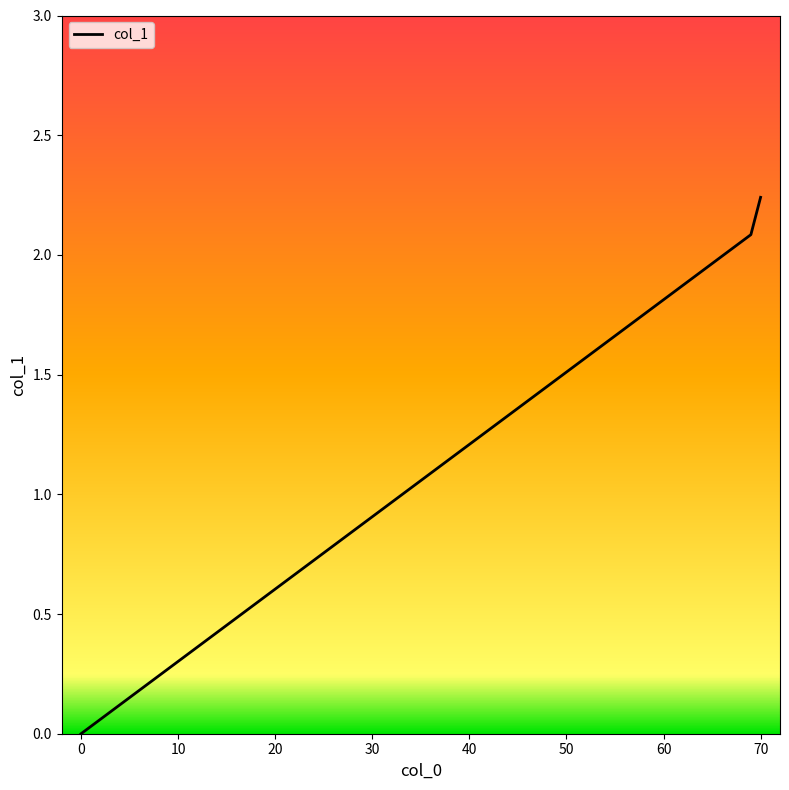

How many distinct data groups are displayed?

1